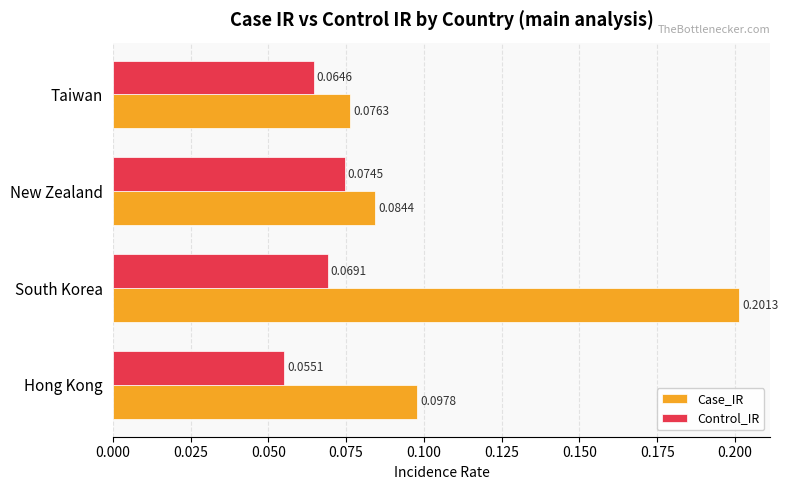

Which category has the lowest value across all series?

Hong Kong